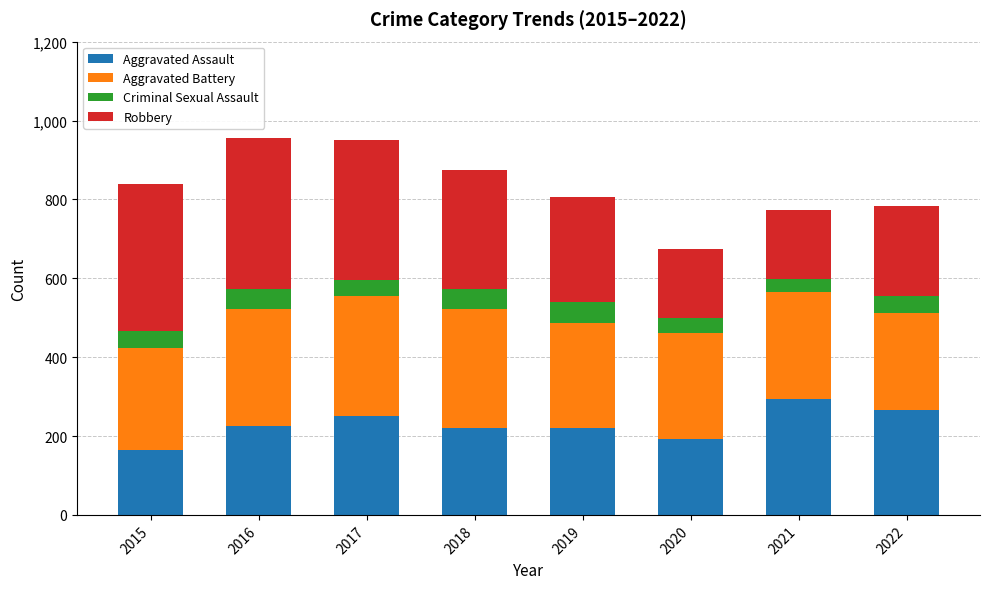

True or false: Aggravated Assault has a value of 251 at 2017.

True